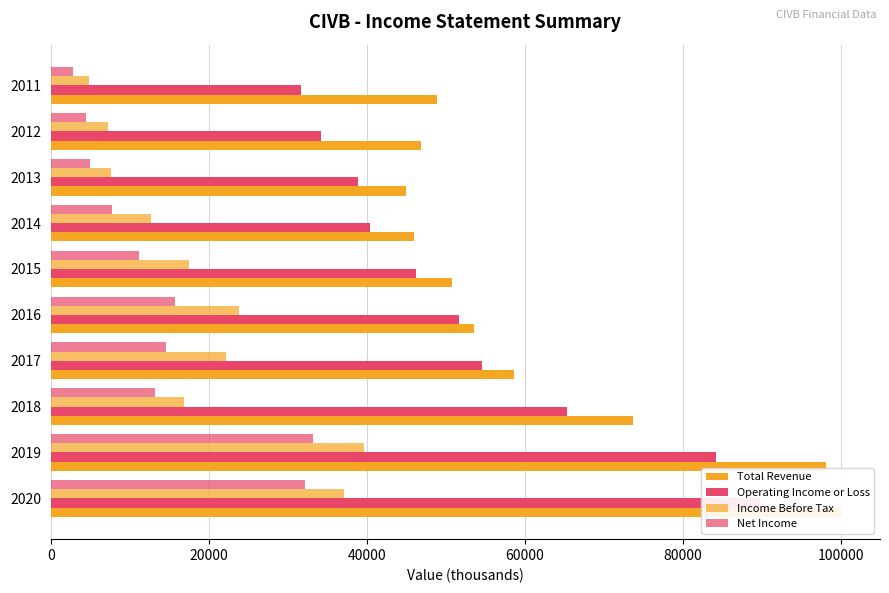

What is the approximate value of Income Before Tax at 2018?

16800